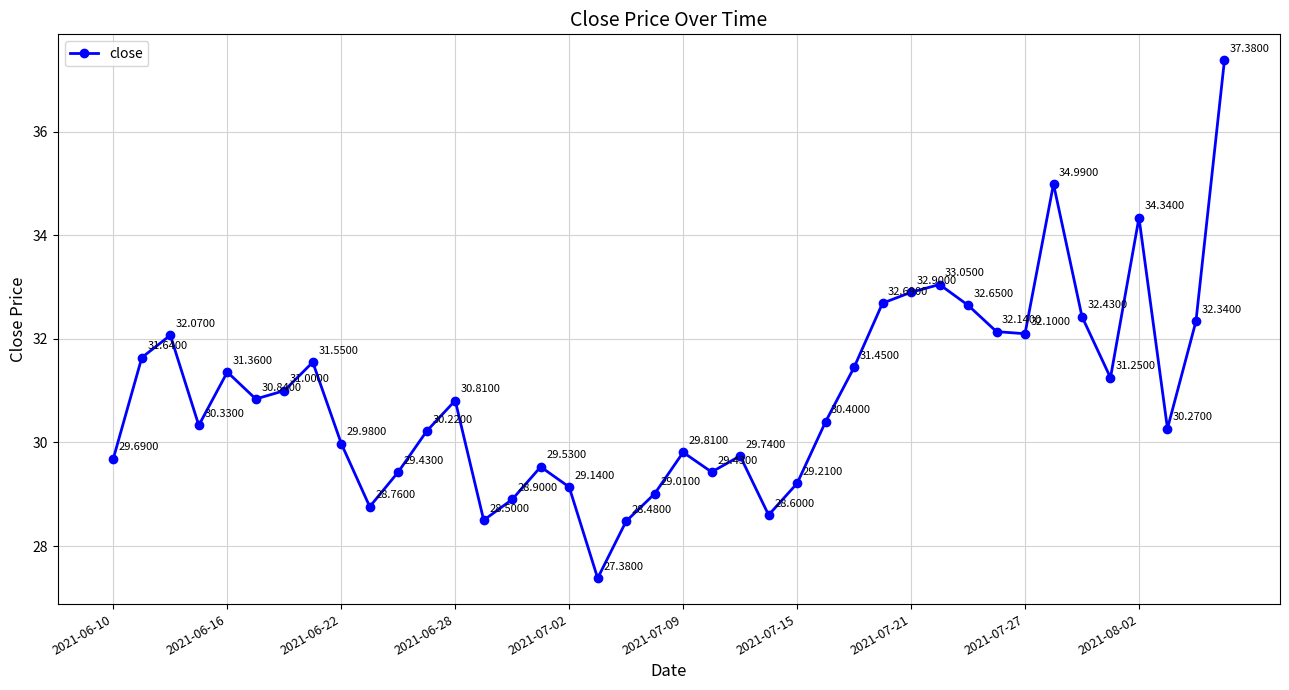

What is the difference between the second highest and second lowest values?

6.5